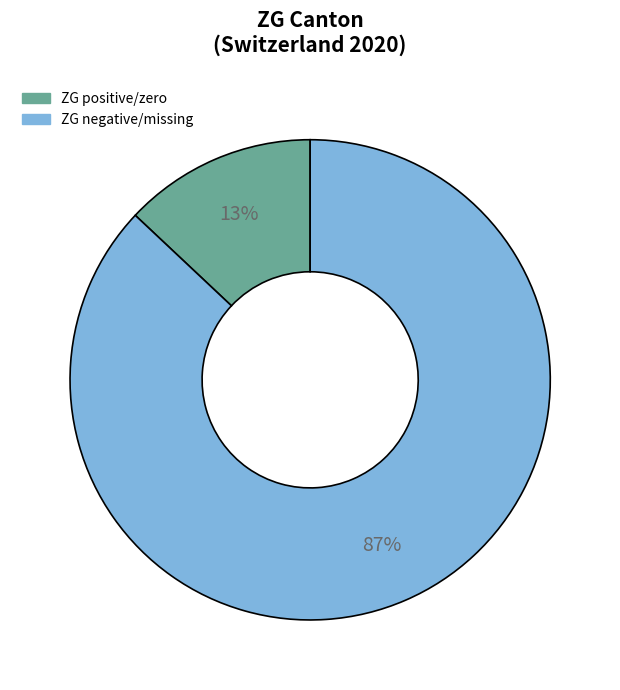

How many slices are in this pie chart?

2